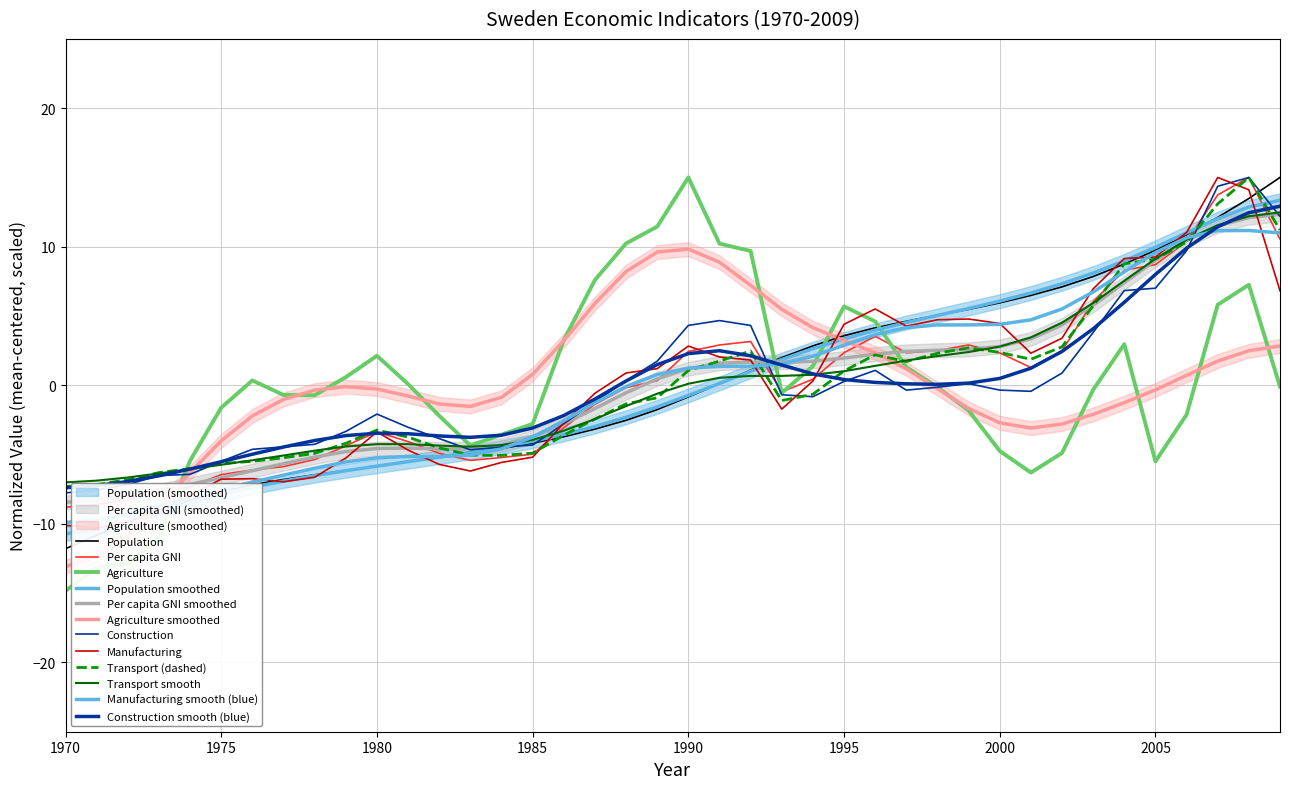

List the labels in order of Transport value, smallest first.

1970, 1971, 1972, 1973, 1974, 1975, 1976, 1977, 1984, 1983, 1978, 1985, 1982, 1979, 1981, 1986, 1980, 1987, 1988, 1993, 1989, 1994, 1995, 1990, 1997, 1991, 2001, 1996, 1998, 2000, 1992, 1999, 2002, 2003, 2004, 2005, 2006, 2009, 2007, 2008